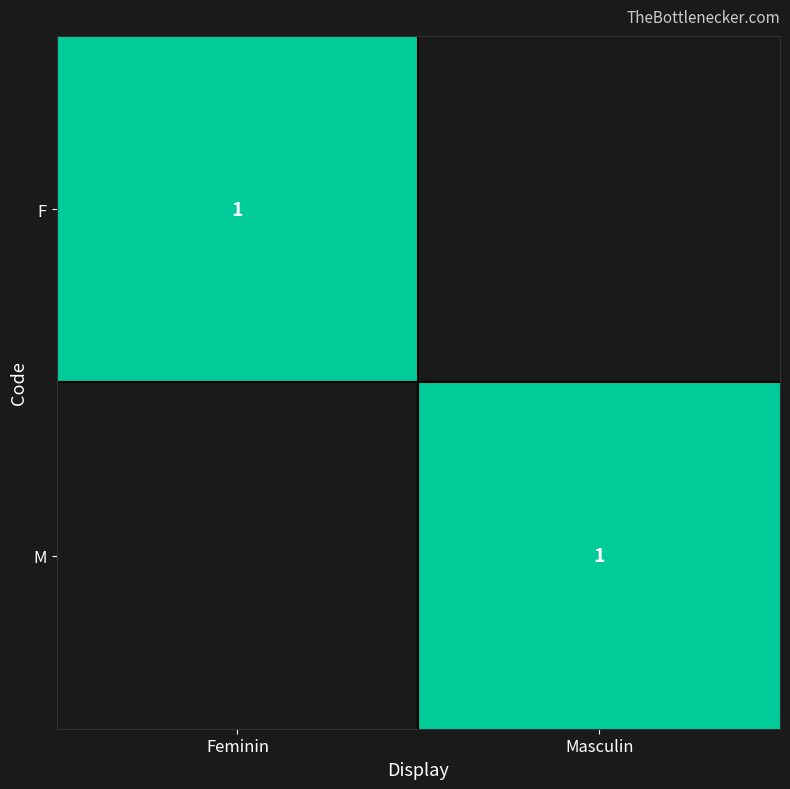

True or false: F has a value of 1 at Feminin.

True